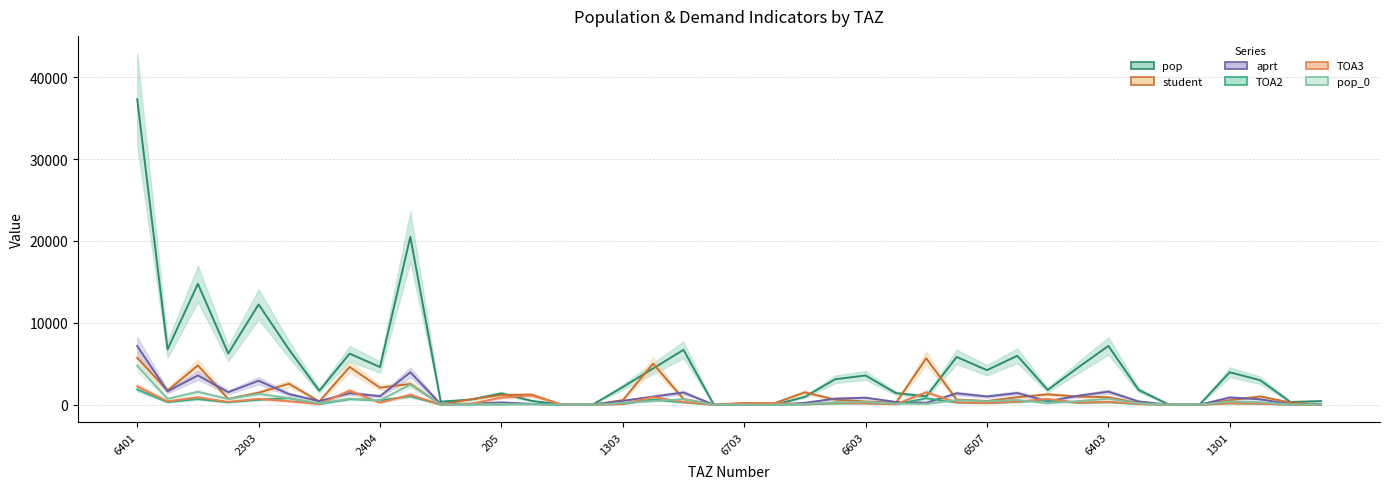

What are all the series names shown in the legend?

pop, student, aprt, TOA2, TOA3, pop_0